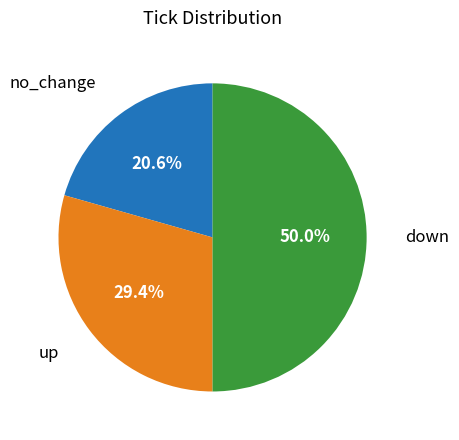

What percentage is the no_change slice, to the nearest percent?

21%